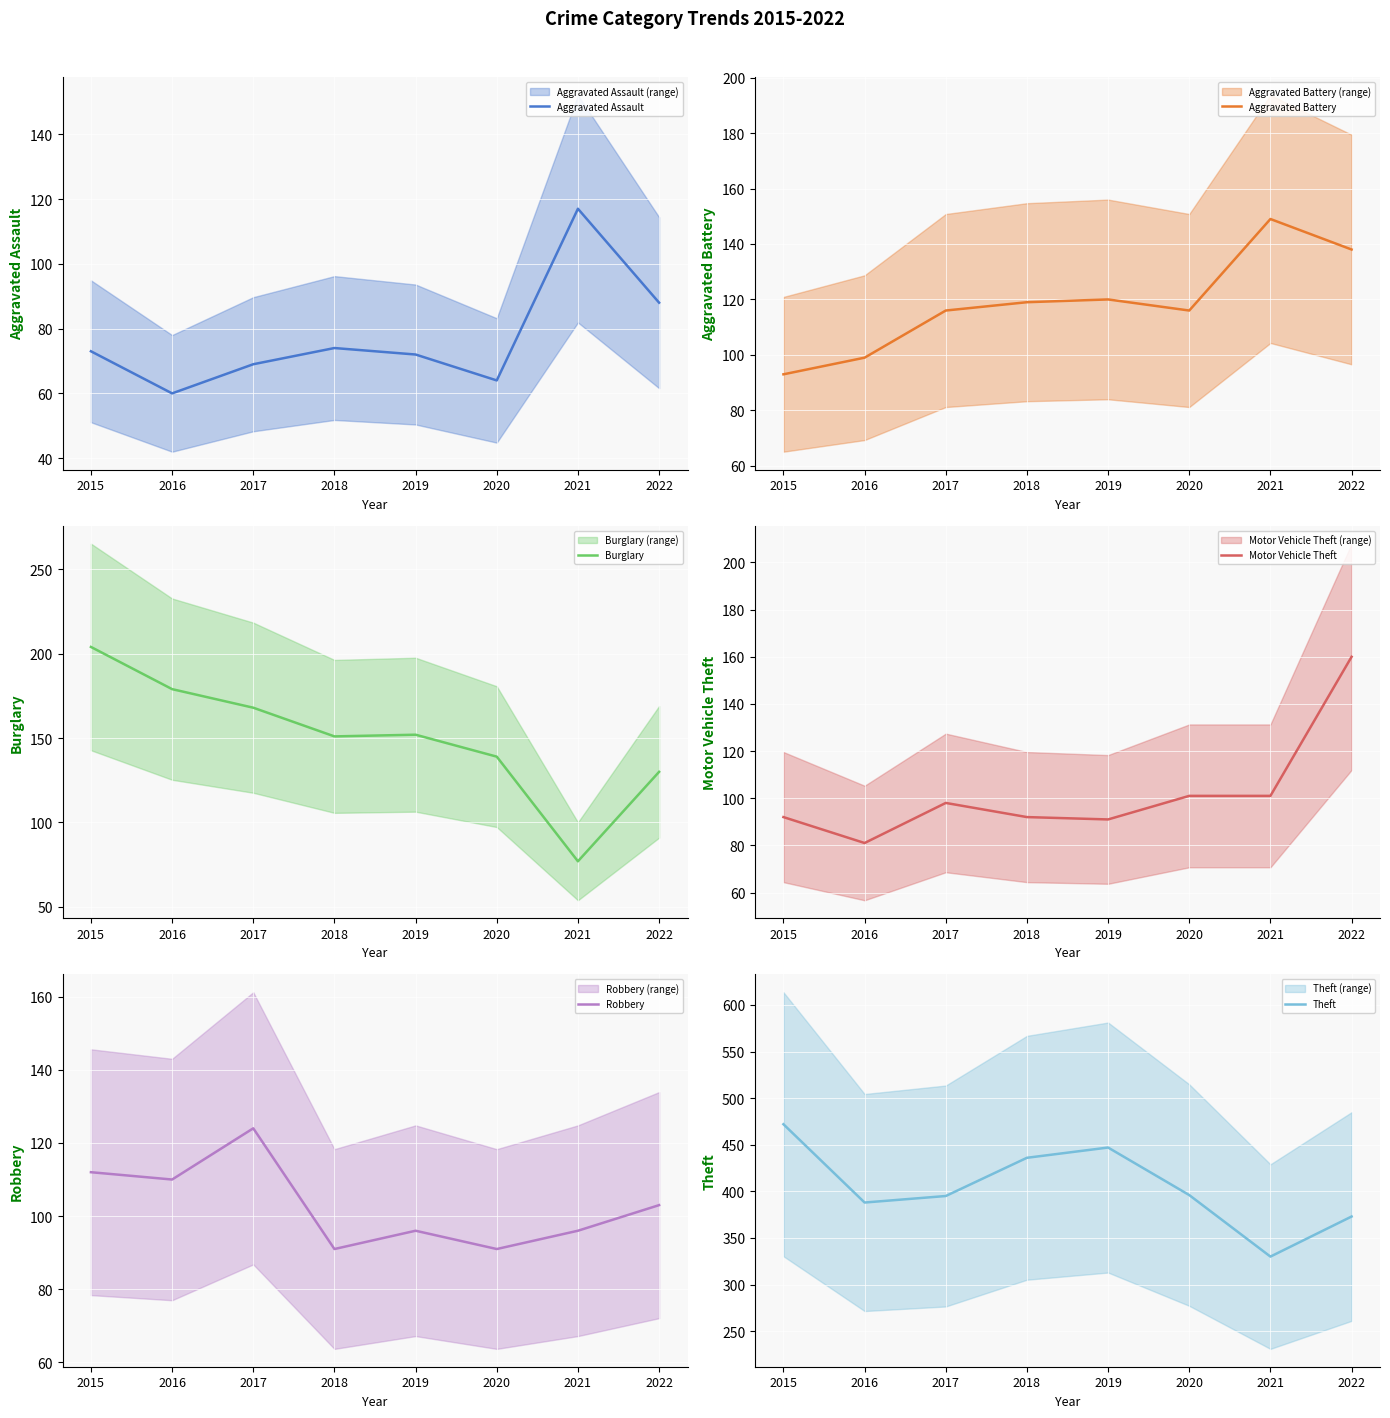

At which category does Theft reach its first local valley?

2016